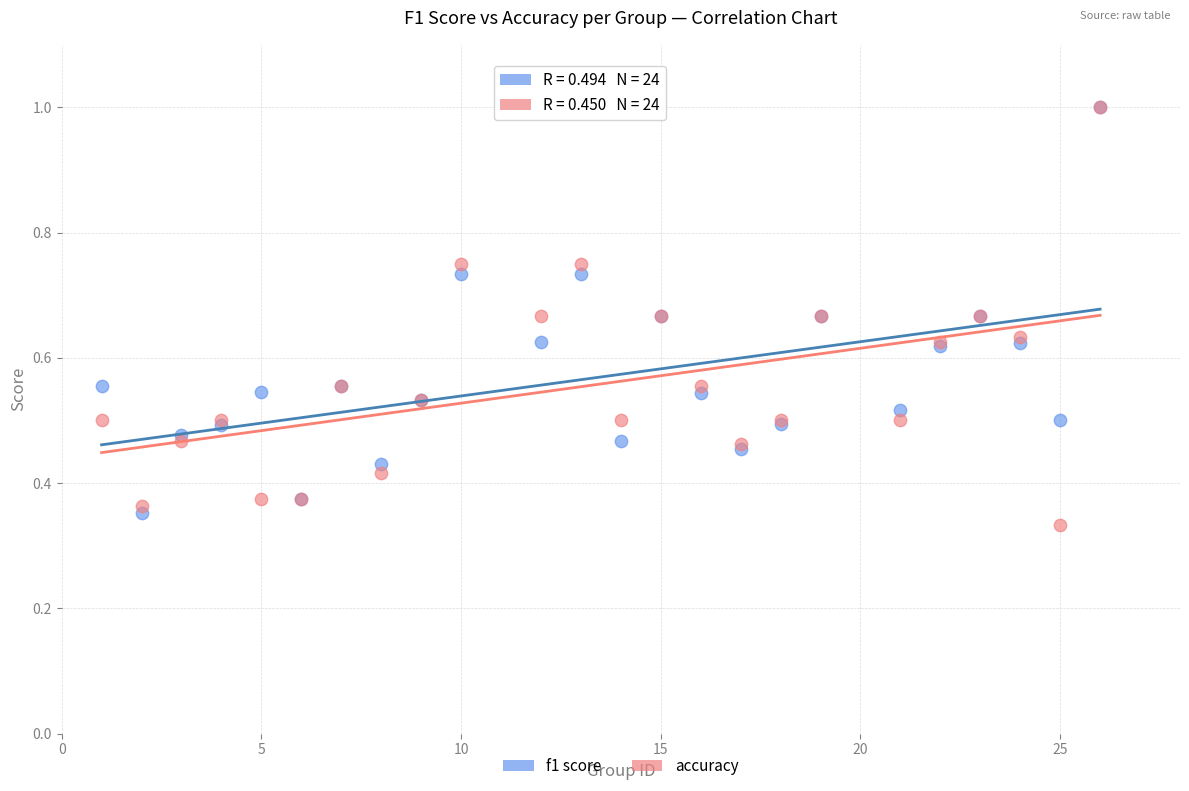

Which series reaches the minimum Y coordinate?

accuracy